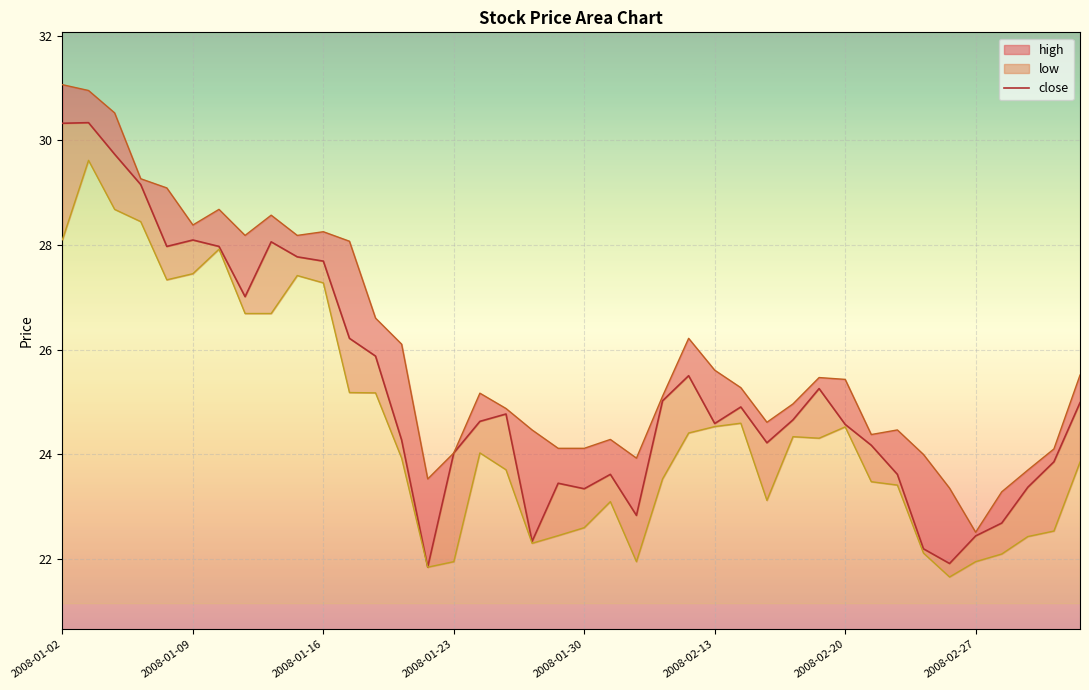

What is the ratio of the value at 20 to the value at 21?

1.0